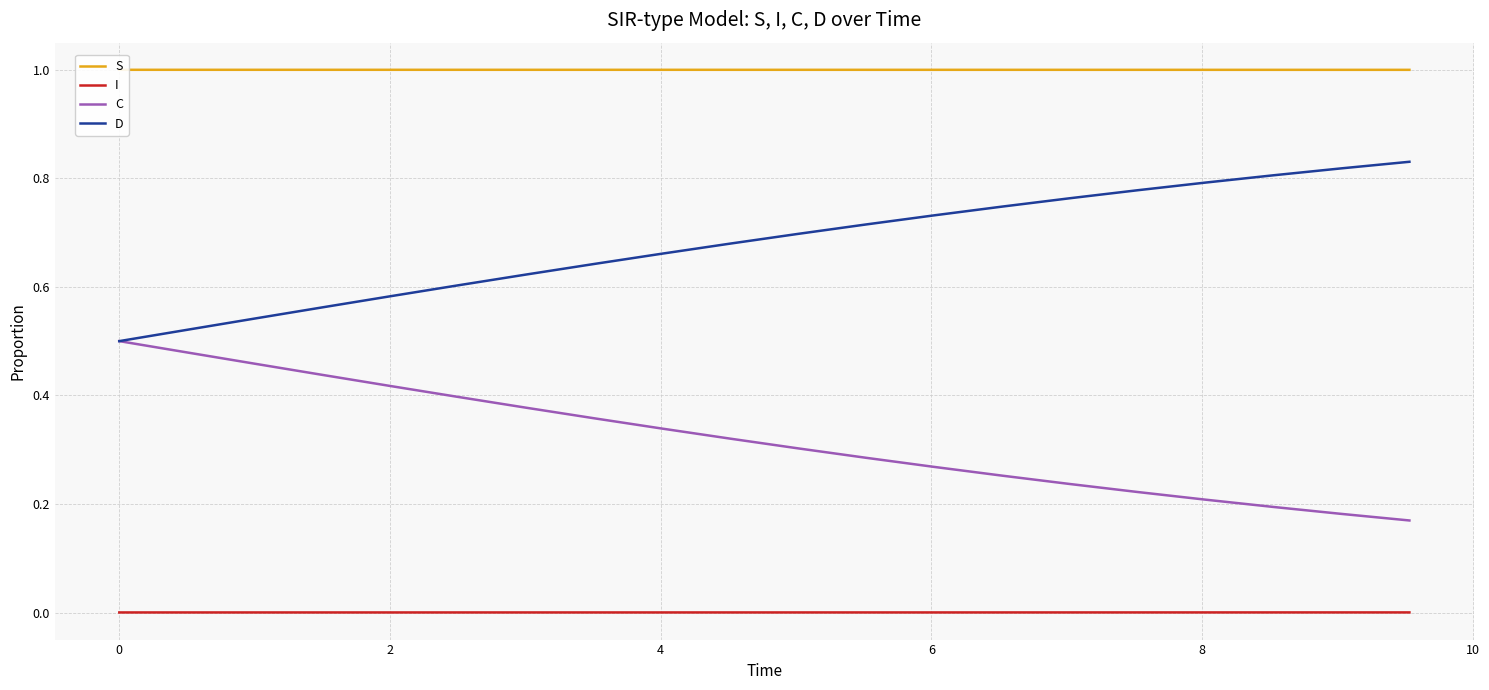

True or false: I and D intersect in this chart.

False